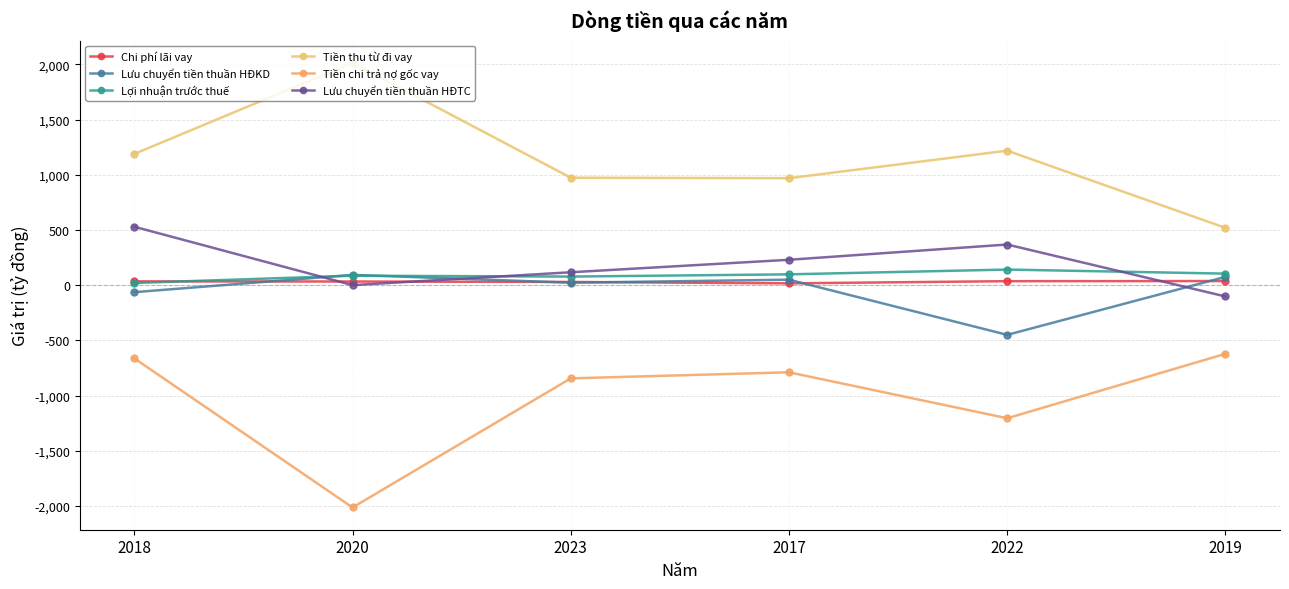

Does the chart display data point markers on the line(s)?

Yes